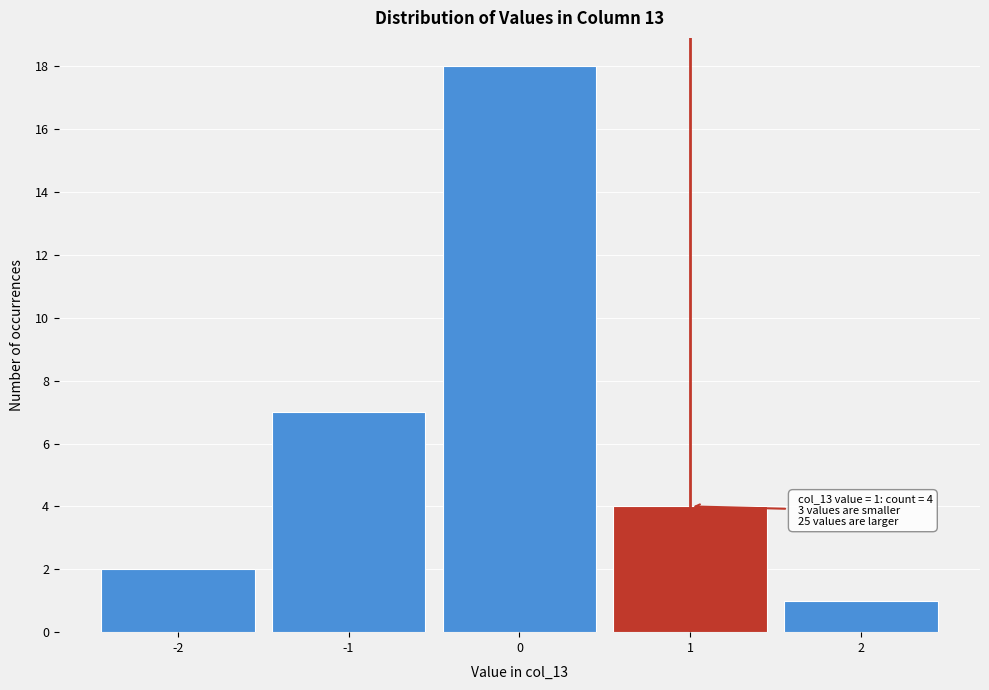

Over which range of the x-axis is the bar tallest?

-0.5 to 0.5